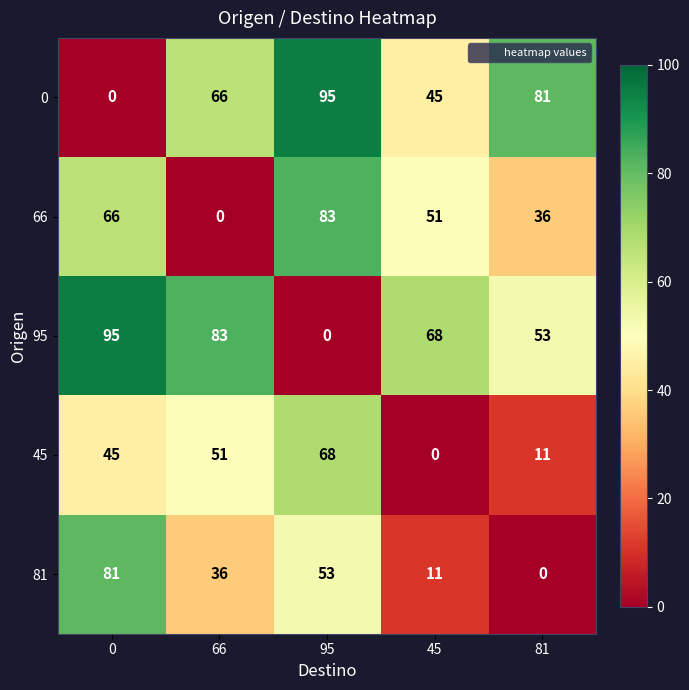

Which series has the largest total across all categories?

95